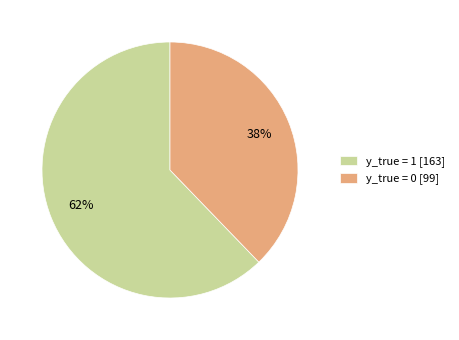

Does any single category account for the majority?

Yes